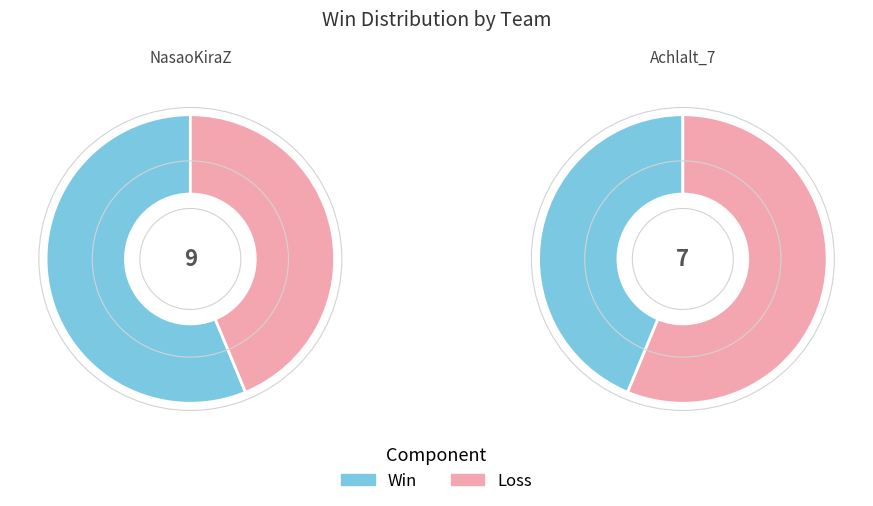

How many segments does this pie chart have?

2